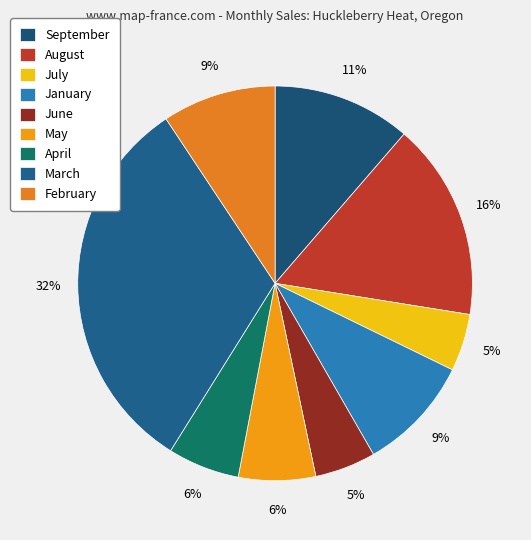

Which category has the smallest portion of the pie?

July